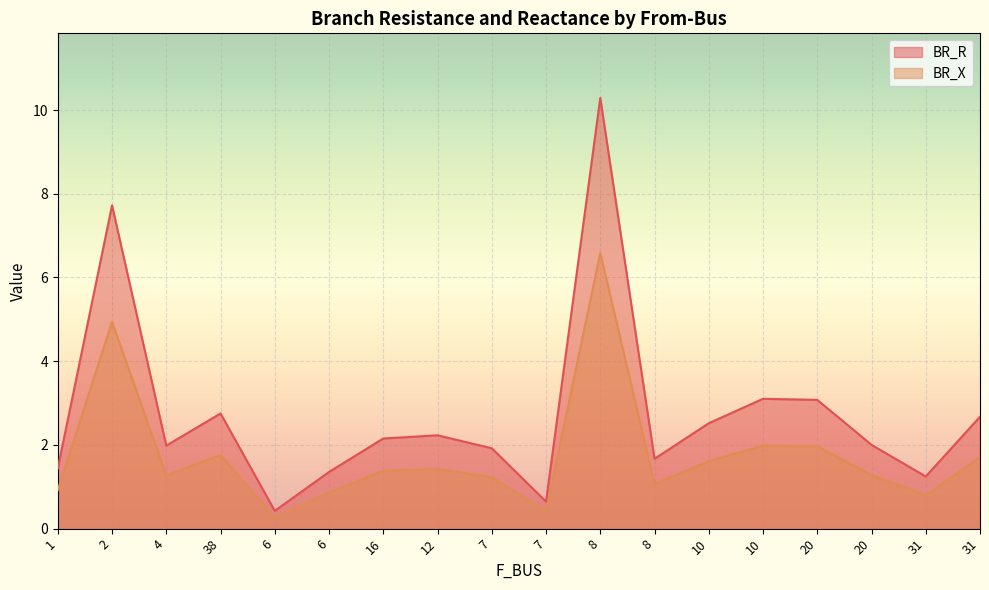

True or false: BR_X has more than 1 points higher than both neighbors.

True